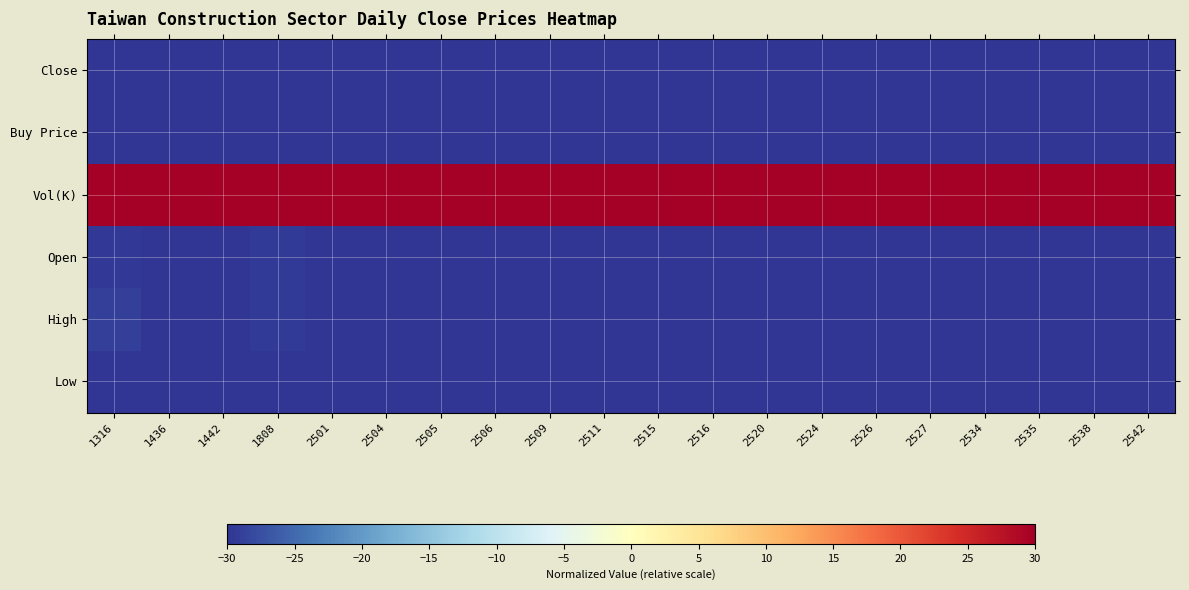

Reading right to left, extract all data points from this chart.

Close: 2542=-30.0	2538=-30.0	2535=-30.0	2534=-30.0	2527=-30.0	2526=-30.0	2524=-30.0	2520=-30.0	2516=-30.0	2515=-30.0	2511=-30.0	2509=-30.0	2506=-30.0	2505=-30.0	2504=-30.0	2501=-30.0	1808=-29.8	1442=-30.0	1436=-30.0	1316=-30.0
Buy Price: 2542=-30.0	2538=-30.0	2535=-30.0	2534=-30.0	2527=-30.0	2526=-30.0	2524=-30.0	2520=-30.0	2516=-30.0	2515=-30.0	2511=-30.0	2509=-30.0	2506=-30.0	2505=-30.0	2504=-30.0	2501=-30.0	1808=-29.8	1442=-30.0	1436=-30.0	1316=-30.0
Vol(K): 2542=30.0	2538=30.0	2535=30.0	2534=30.0	2527=30.0	2526=30.0	2524=30.0	2520=30.0	2516=30.0	2515=30.0	2511=30.0	2509=30.0	2506=30.0	2505=30.0	2504=30.0	2501=30.0	1808=30.0	1442=30.0	1436=30.0	1316=30.0
Open: 2542=-30.0	2538=-30.0	2535=-30.0	2534=-30.0	2527=-30.0	2526=-30.0	2524=-30.0	2520=-30.0	2516=-30.0	2515=-30.0	2511=-30.0	2509=-29.9	2506=-30.0	2505=-30.0	2504=-30.0	2501=-30.0	1808=-29.5	1442=-30.0	1436=-29.9	1316=-29.6
High: 2542=-30.0	2538=-30.0	2535=-30.0	2534=-30.0	2527=-30.0	2526=-30.0	2524=-30.0	2520=-30.0	2516=-30.0	2515=-30.0	2511=-30.0	2509=-29.9	2506=-30.0	2505=-30.0	2504=-30.0	2501=-30.0	1808=-29.4	1442=-29.9	1436=-29.9	1316=-29.0
Low: 2542=-30.0	2538=-30.0	2535=-30.0	2534=-30.0	2527=-30.0	2526=-30.0	2524=-30.0	2520=-30.0	2516=-30.0	2515=-30.0	2511=-30.0	2509=-30.0	2506=-30.0	2505=-30.0	2504=-30.0	2501=-30.0	1808=-30.0	1442=-30.0	1436=-30.0	1316=-30.0